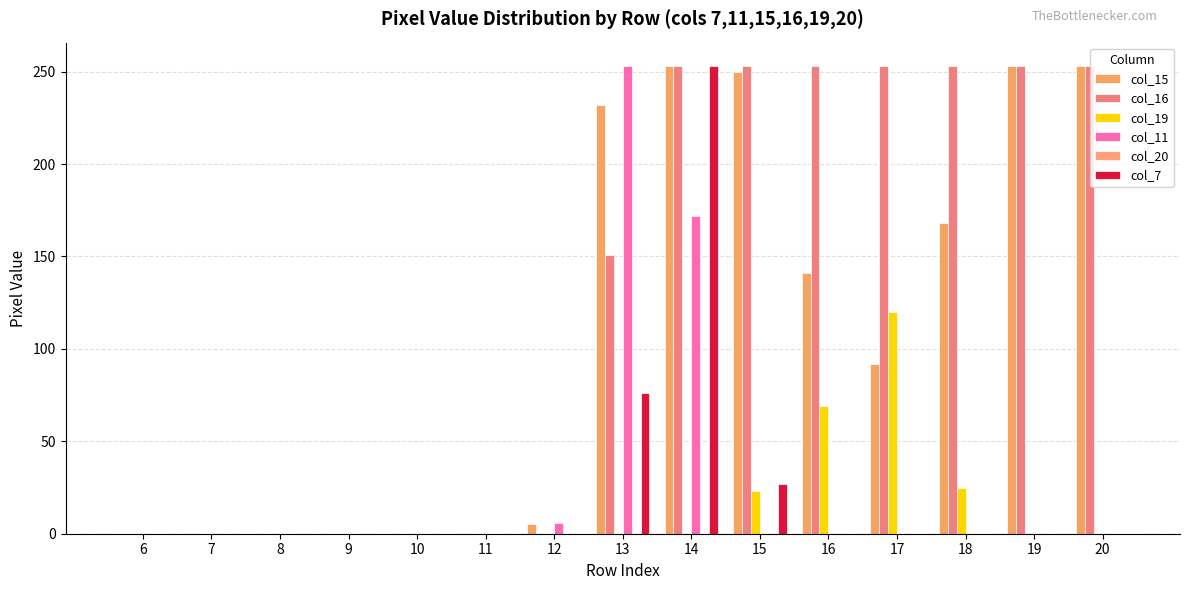

How many groups of bars are there?

15